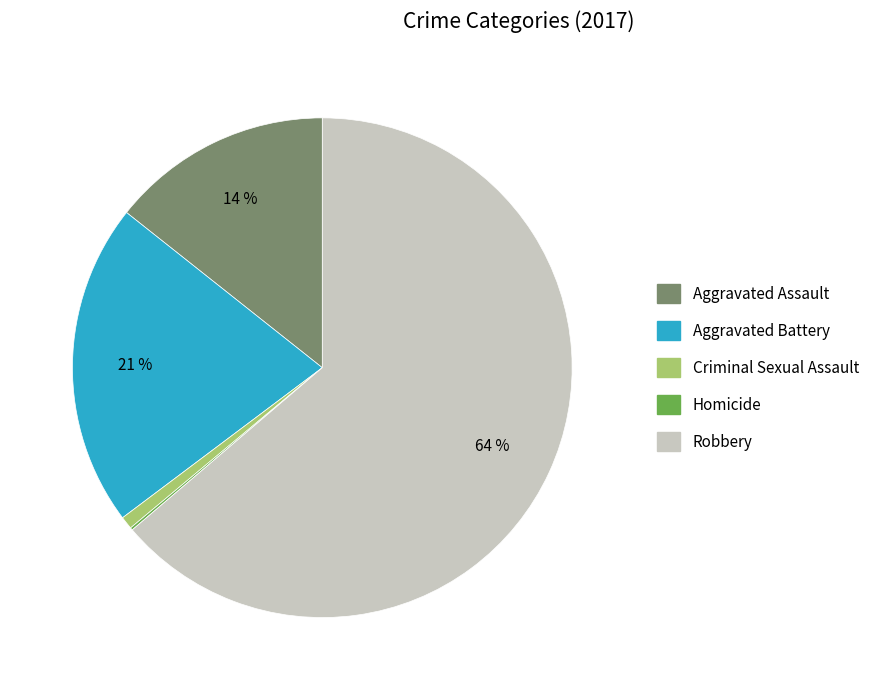

Does Robbery represent more than half of the total?

Yes